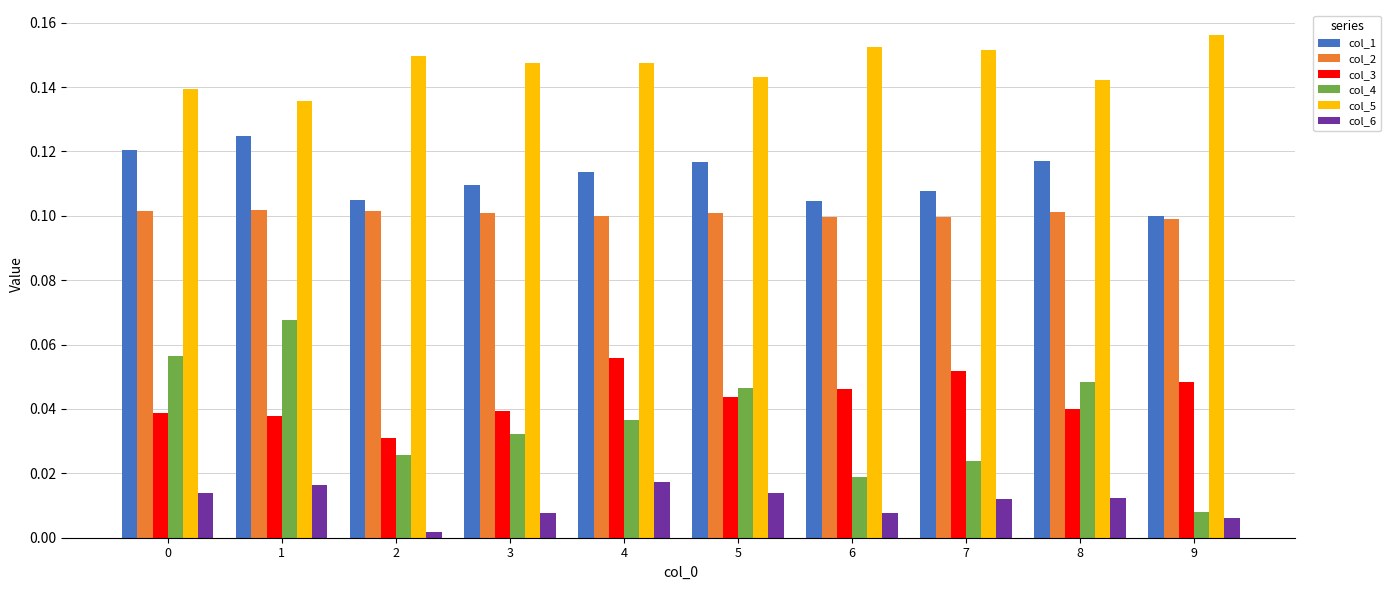

Which category has the highest value across all series?

9